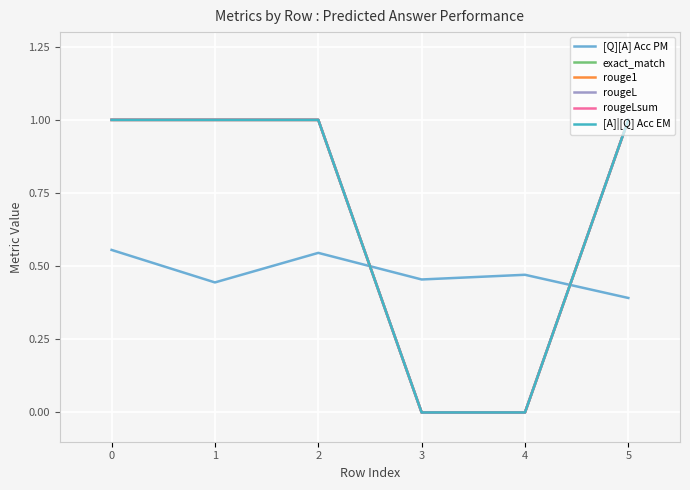

How many lines are shown in the chart?

6